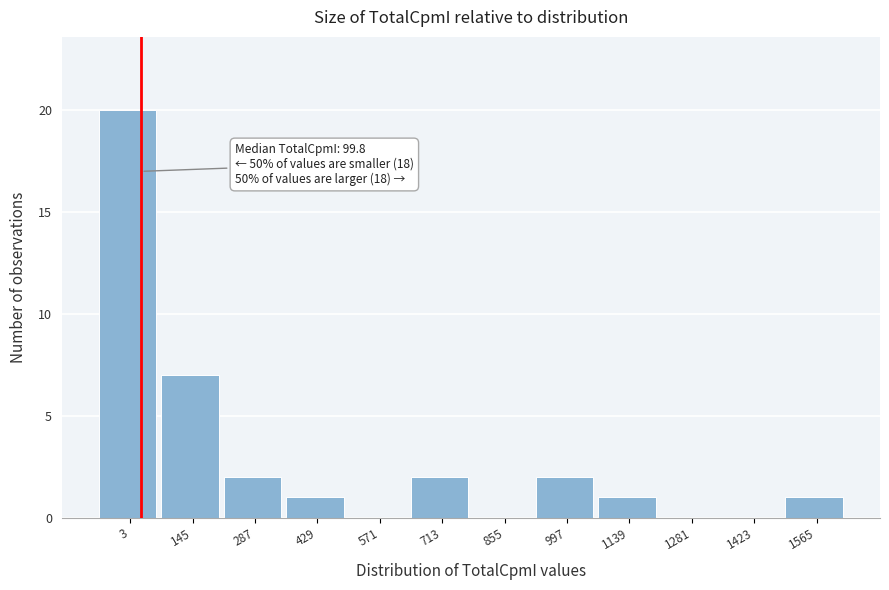

Reading left to right, transcribe all the data shown in this chart.

3=20	145=7	287=2	429=1	571=0	713=2	855=0	997=2	1139=1	1281=0	1423=0	1565=1